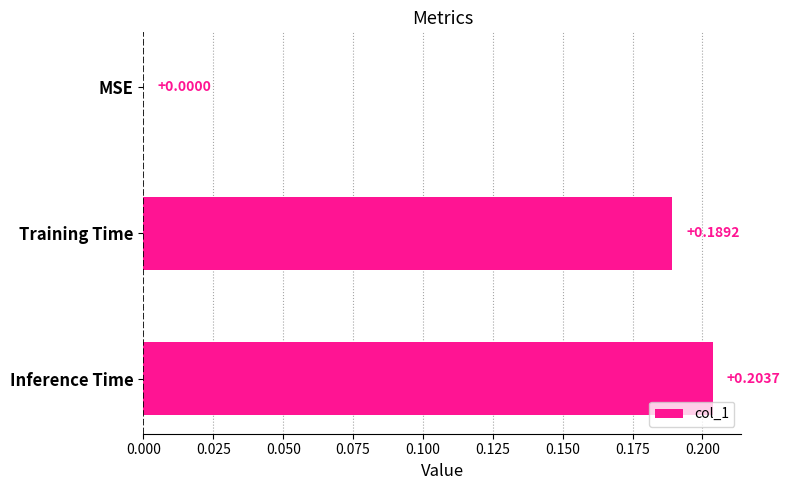

What is the average value?

0.1